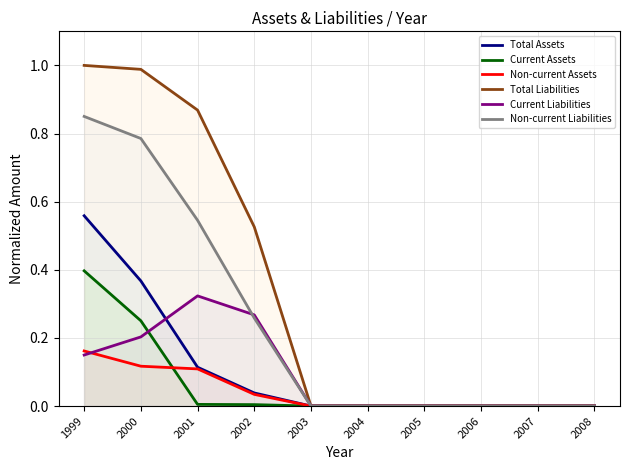

Rank the categories by Total Liabilities value from lowest to highest.

2003, 2004, 2005, 2006, 2007, 2008, 2002, 2001, 2000, 1999